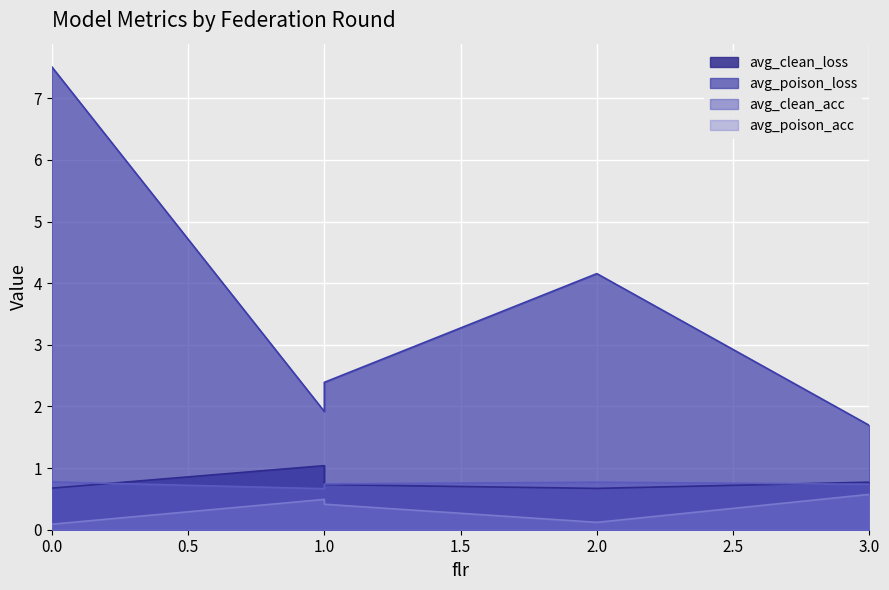

What is the difference between the highest and lowest values at 0?

7.4